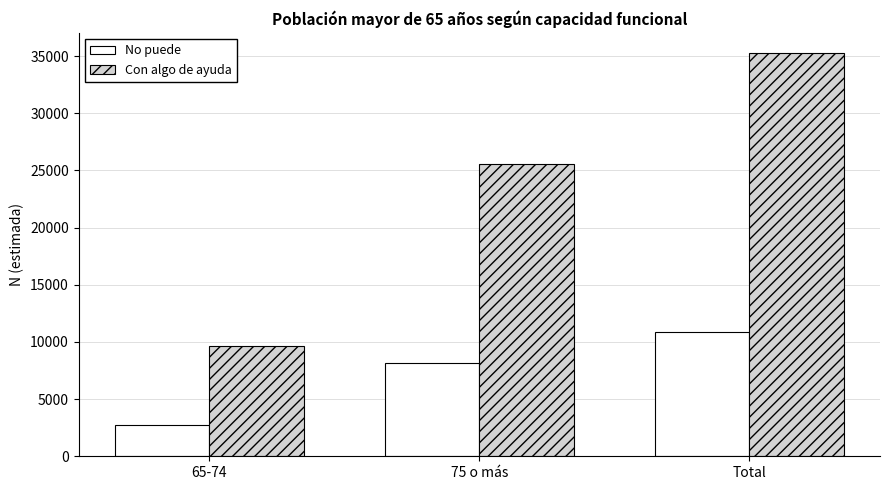

Is it true that Con algo de ayuda equals 35259 at Total?

True